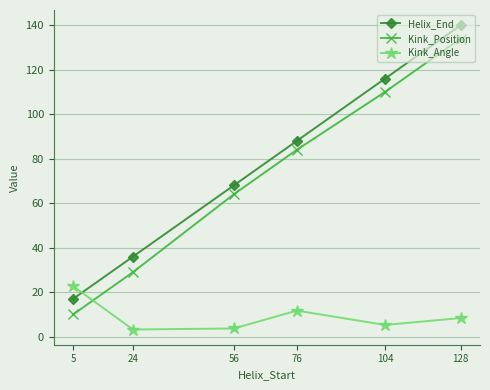

Which series changed the most between 76 and 104?

Helix_End